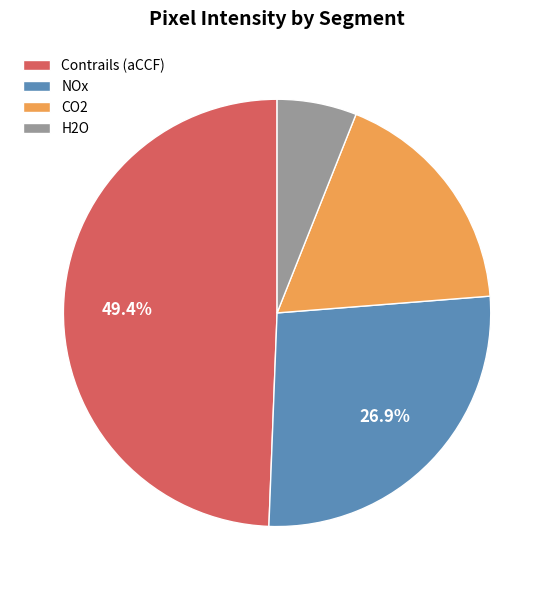

Which has a higher value, CO2 or Contrails (aCCF)?

Contrails (aCCF)